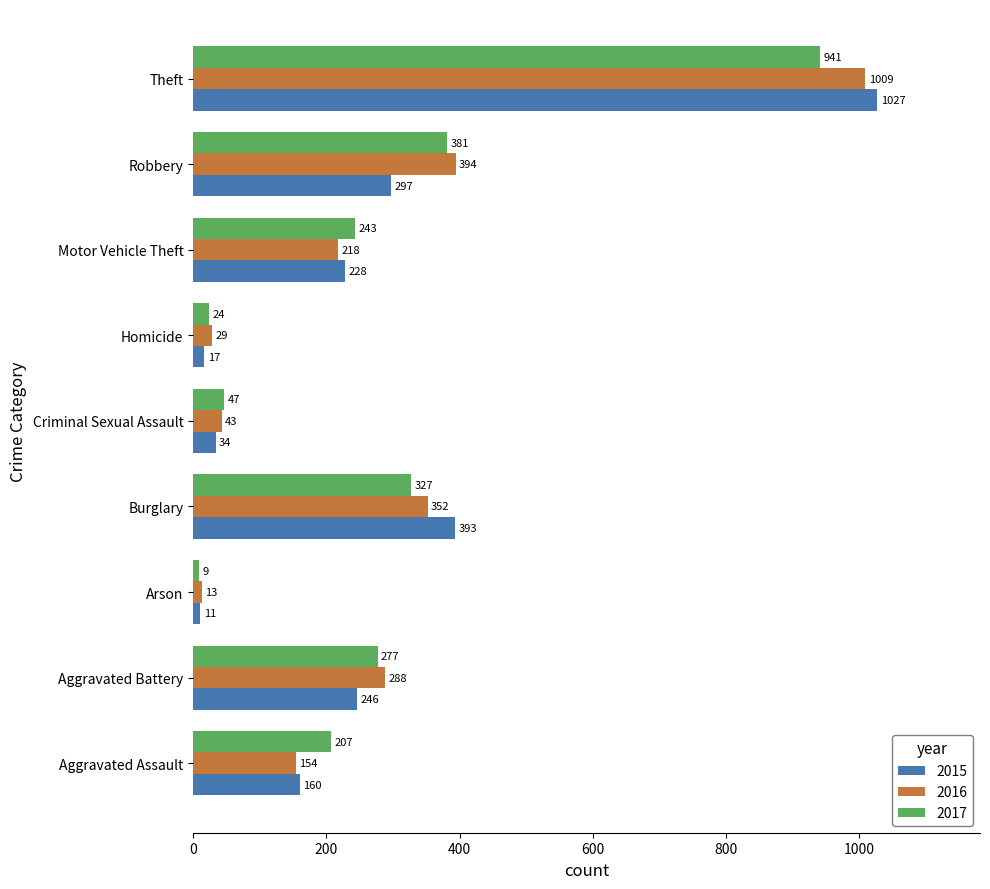

What is the greatest value displayed?

1027